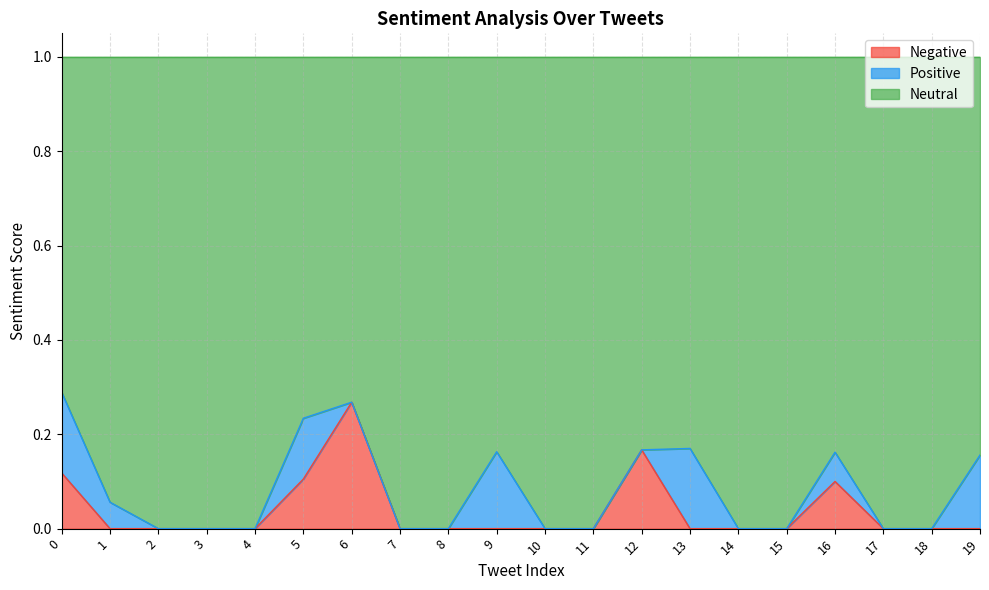

The Negative series shows 0.0 at 13. True or false?

True